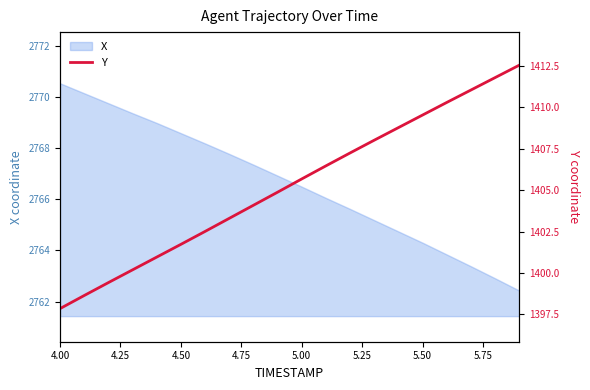

Which category has the highest value in the X series?

4.00